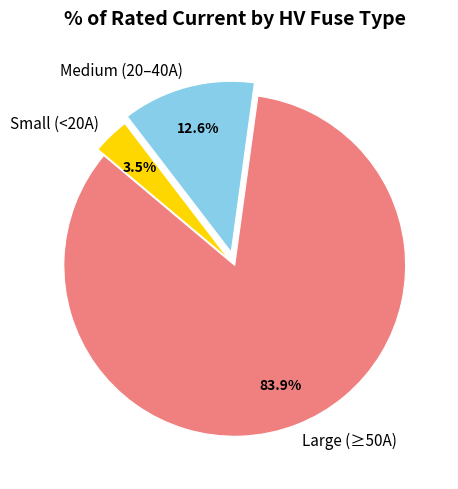

Which slice represents more than half of the pie?

Large (≥50A)